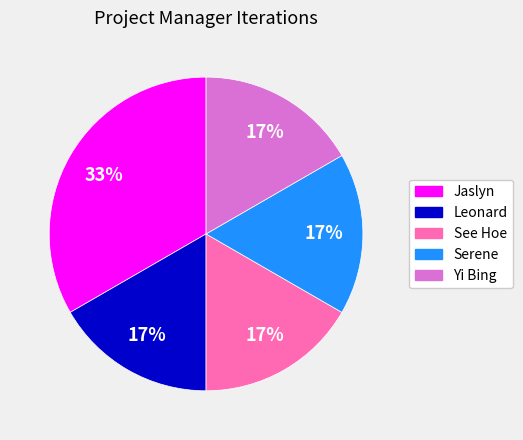

Which has a higher value, Jaslyn or Leonard?

Jaslyn